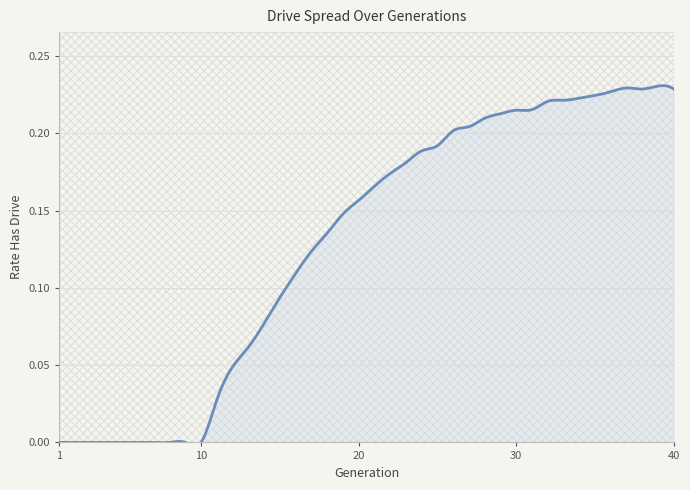

Which category has the lowest value across all series?

1